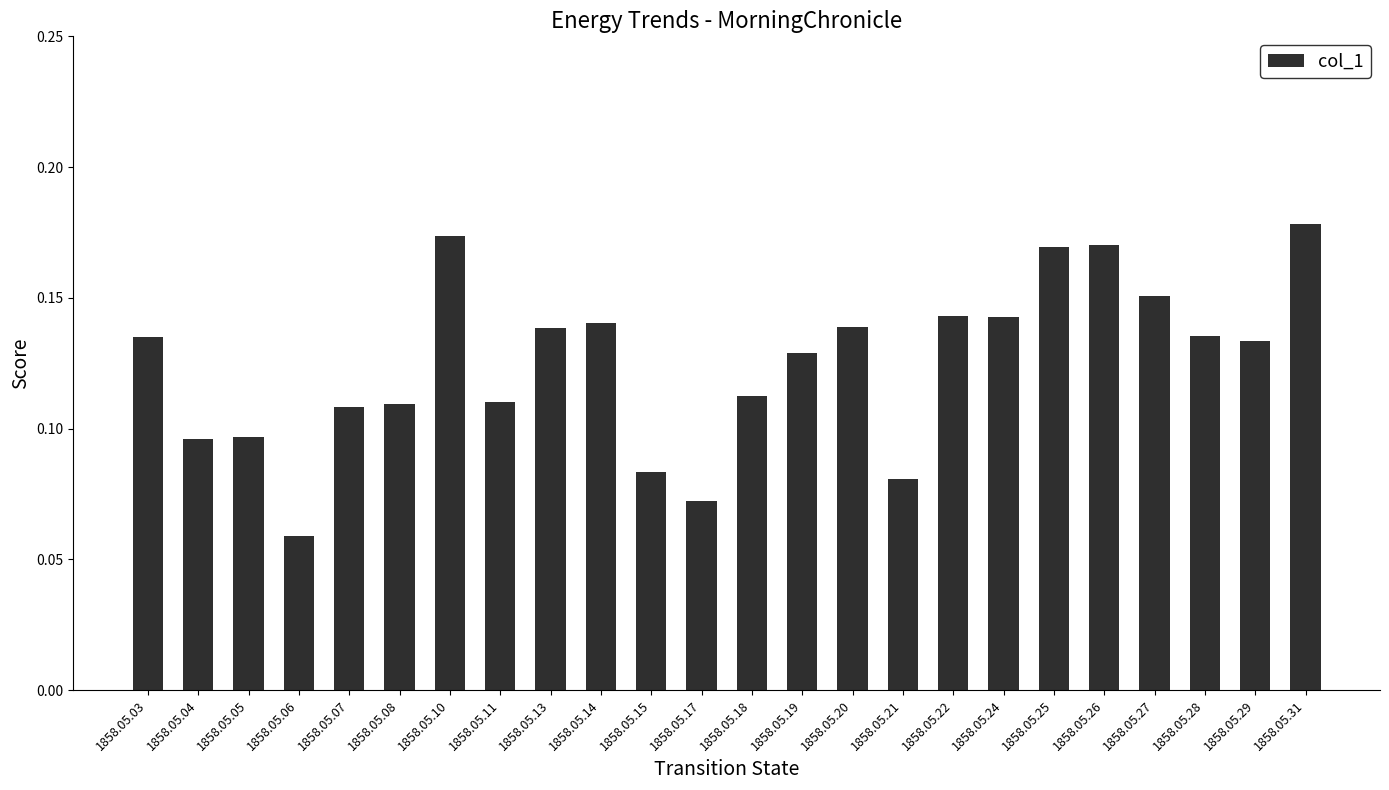

At which category does the chart reach its minimum across all series?

1858.05.06